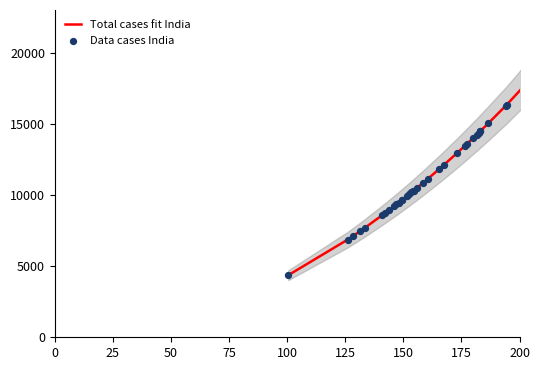

Which series has the largest total across all categories?

Total cases fit India